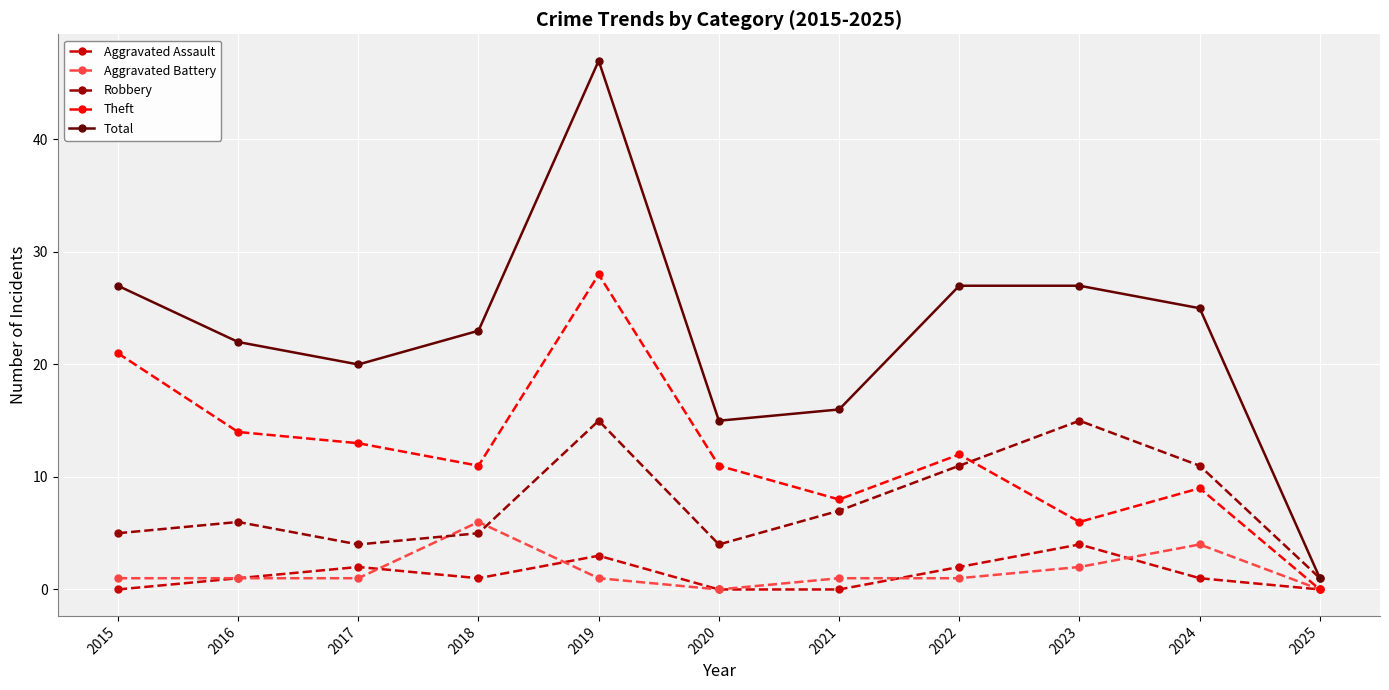

Which series has the largest range (max minus min)?

Total